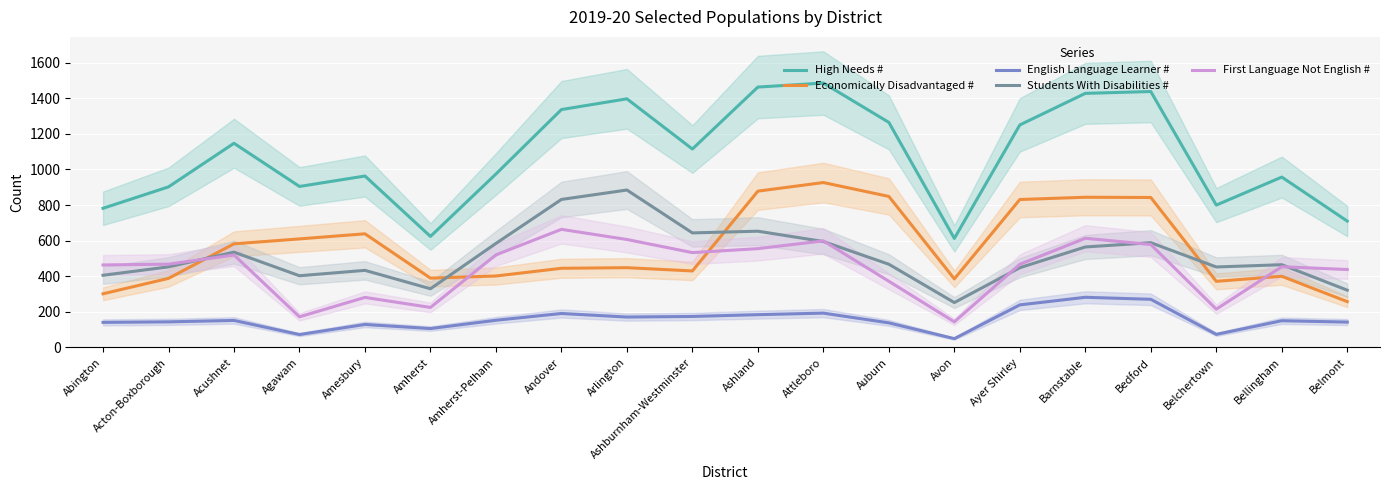

What is the difference between the second highest and second lowest values in the Economically Disadvantaged # series?

576.7